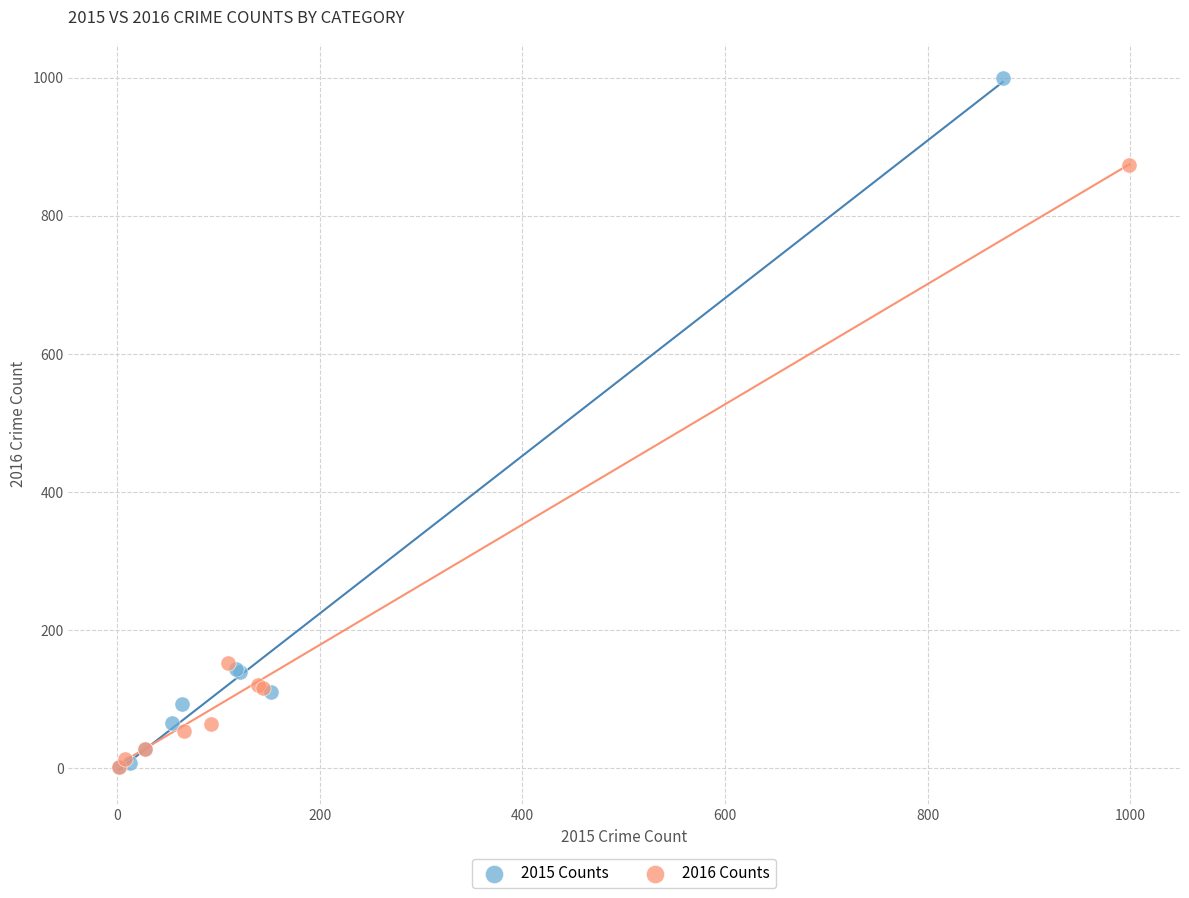

Which series contains the highest Y value?

2015 Counts